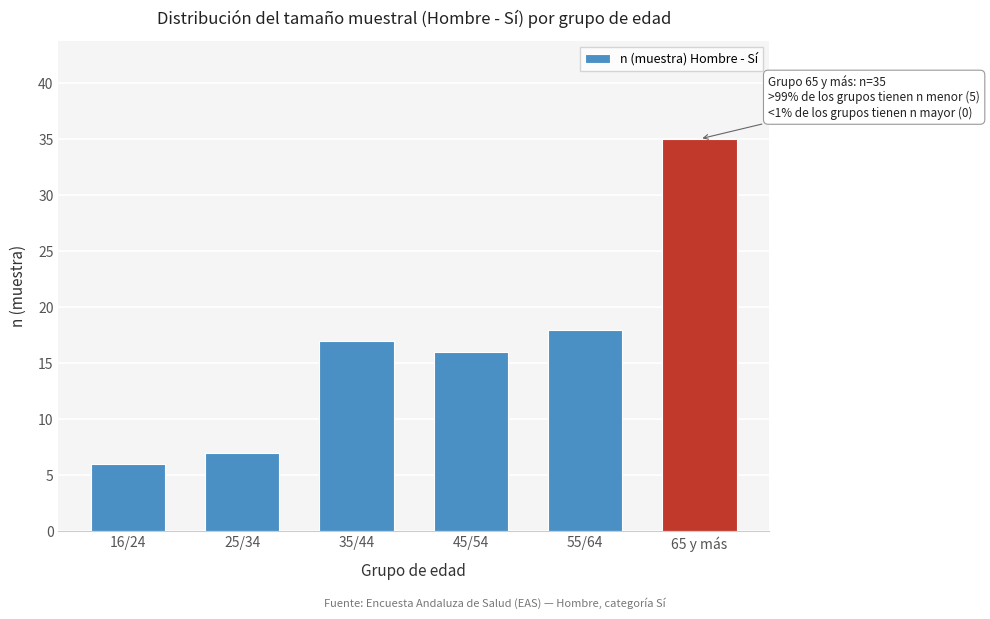

Reading right to left, transcribe all the data shown in this chart.

65 y más=35	55/64=18	45/54=16	35/44=17	25/34=7	16/24=6